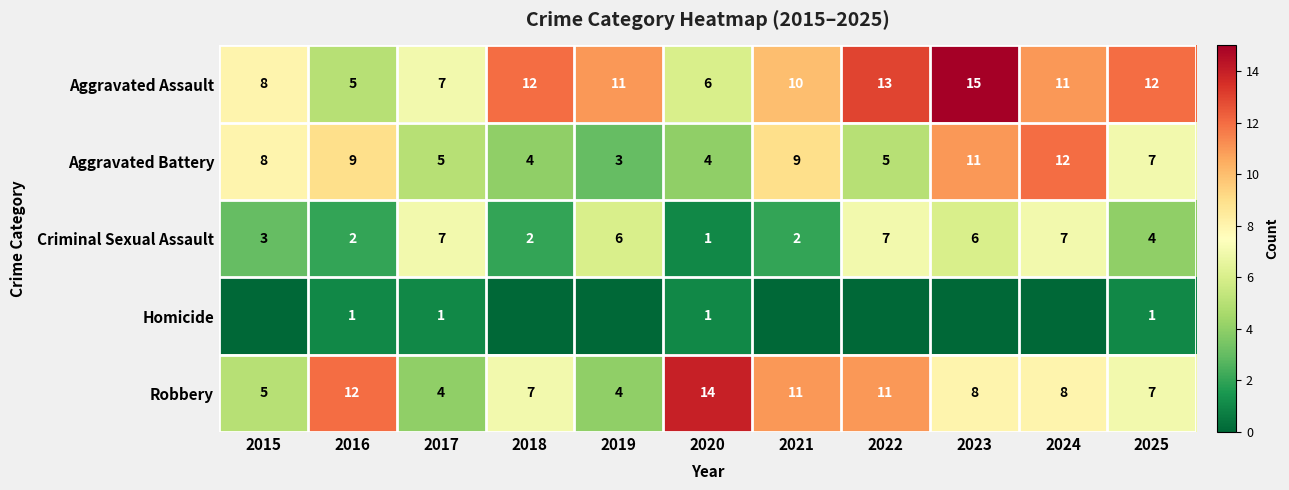

At which label does Aggravated Battery reach its peak?

2024